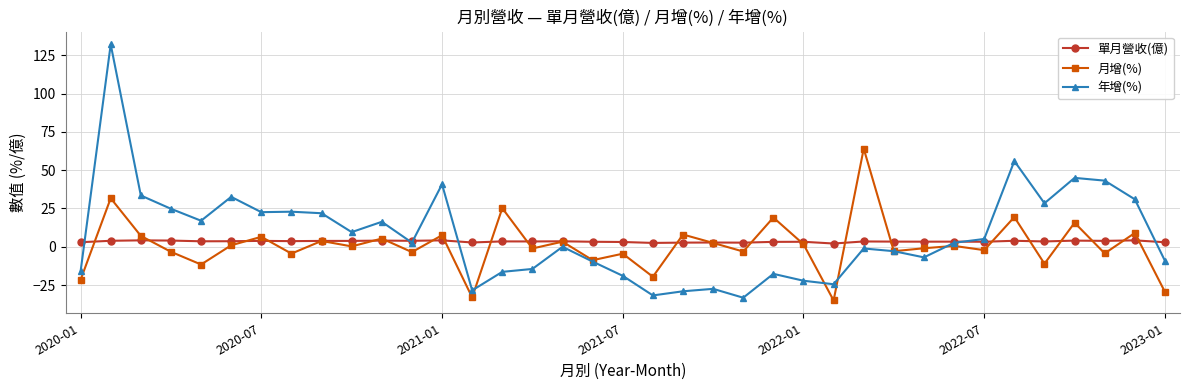

List the series in order of their peak value, highest first.

年增(%), 月增(%), 單月營收(億)